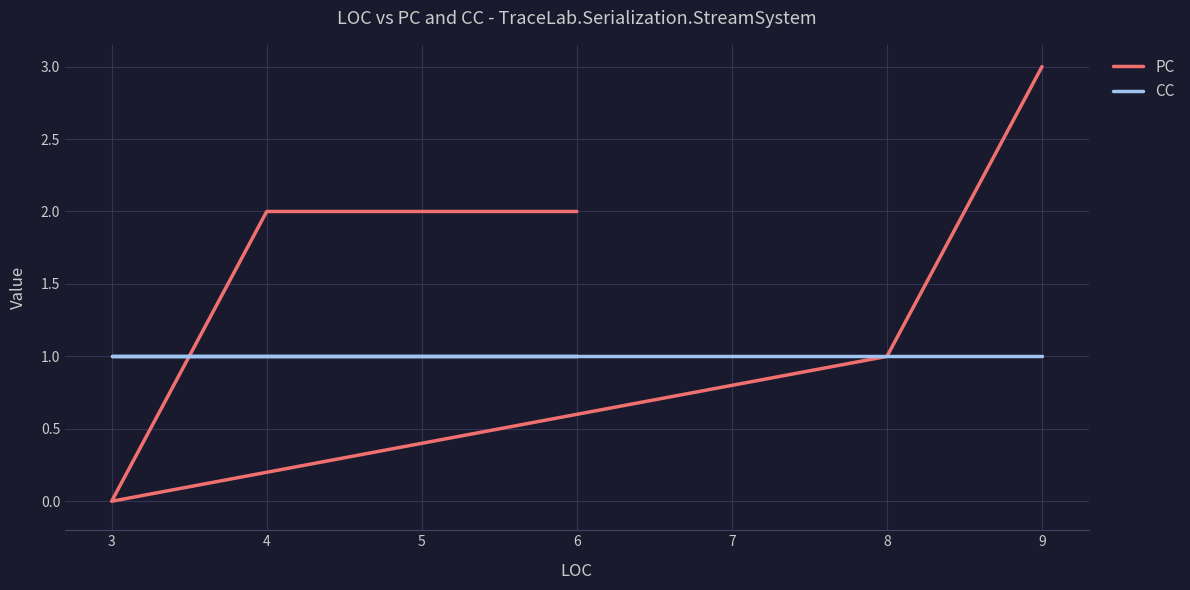

Read the CC value at 9.

1